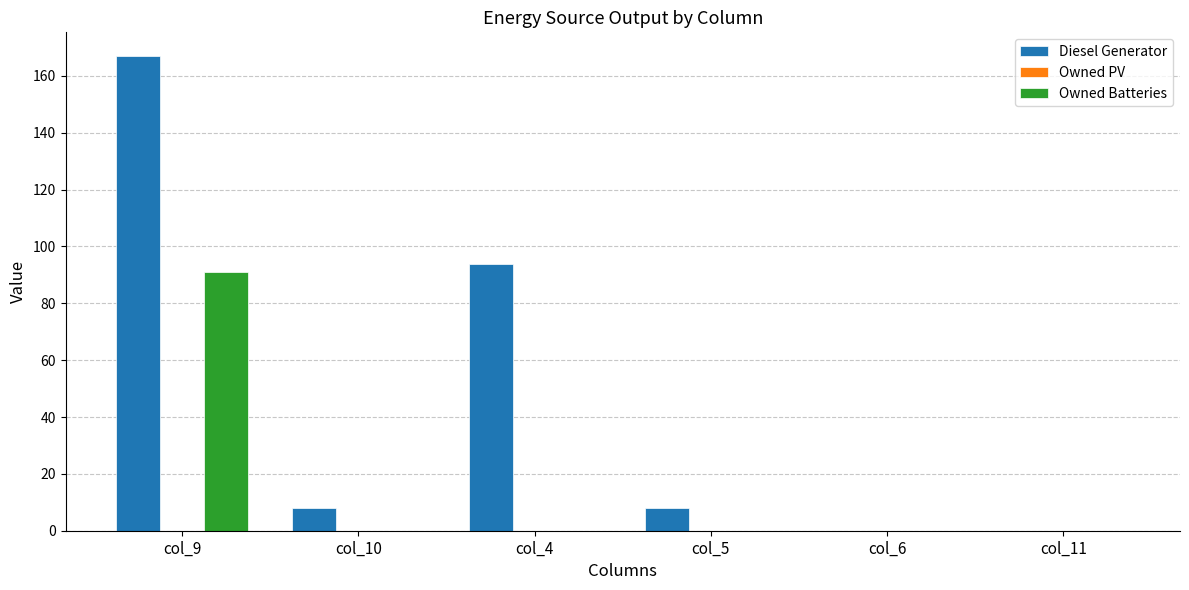

What is the average value of the Owned Batteries series?

15